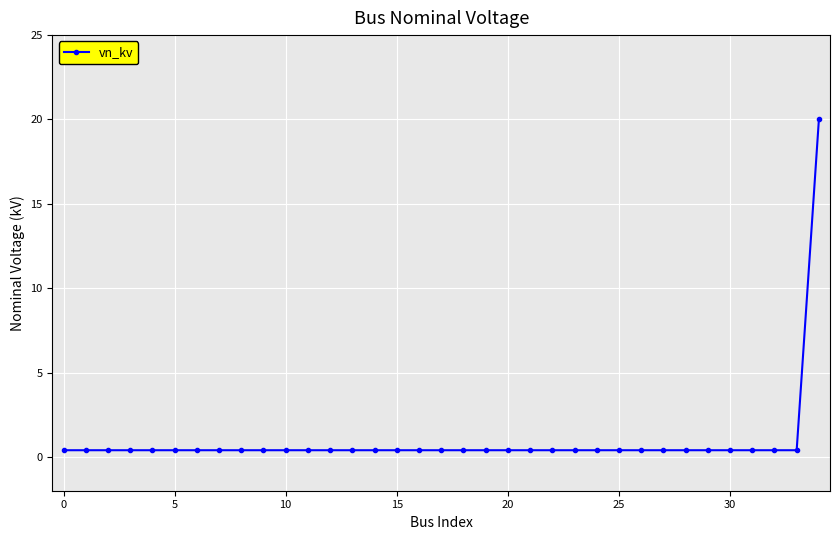

What is the difference between the maximum and minimum values?

19.6